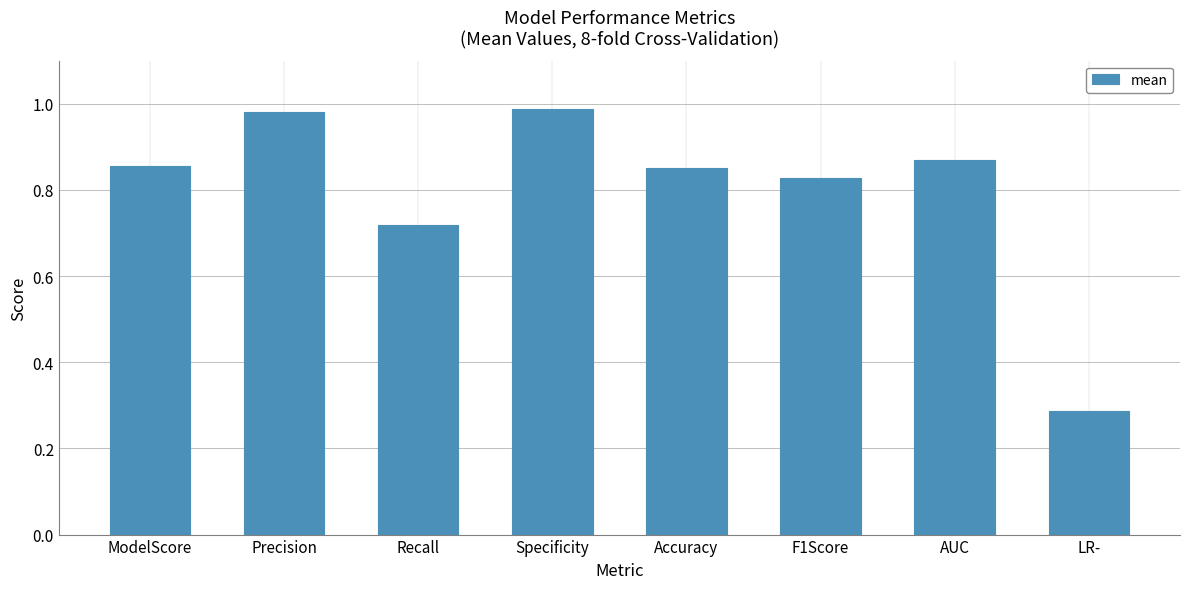

Are the bars horizontal?

No